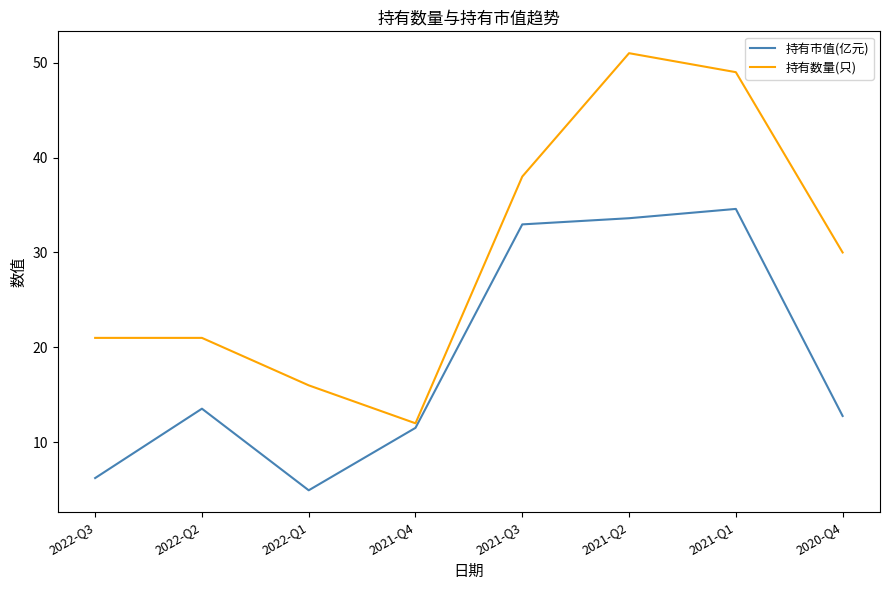

Which series has the largest range (max minus min)?

持有数量(只)